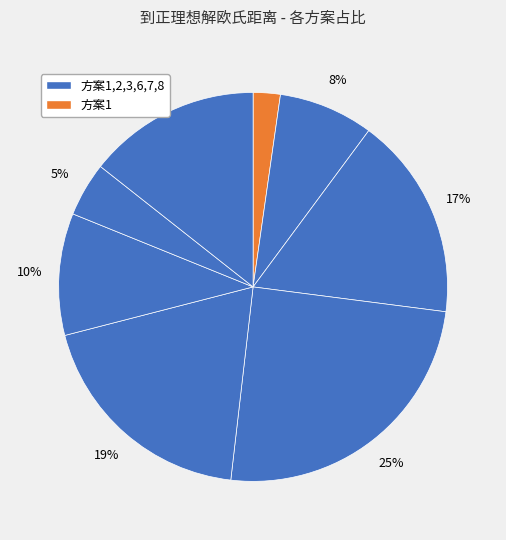

To the nearest percent, what is the average slice percentage?

12%